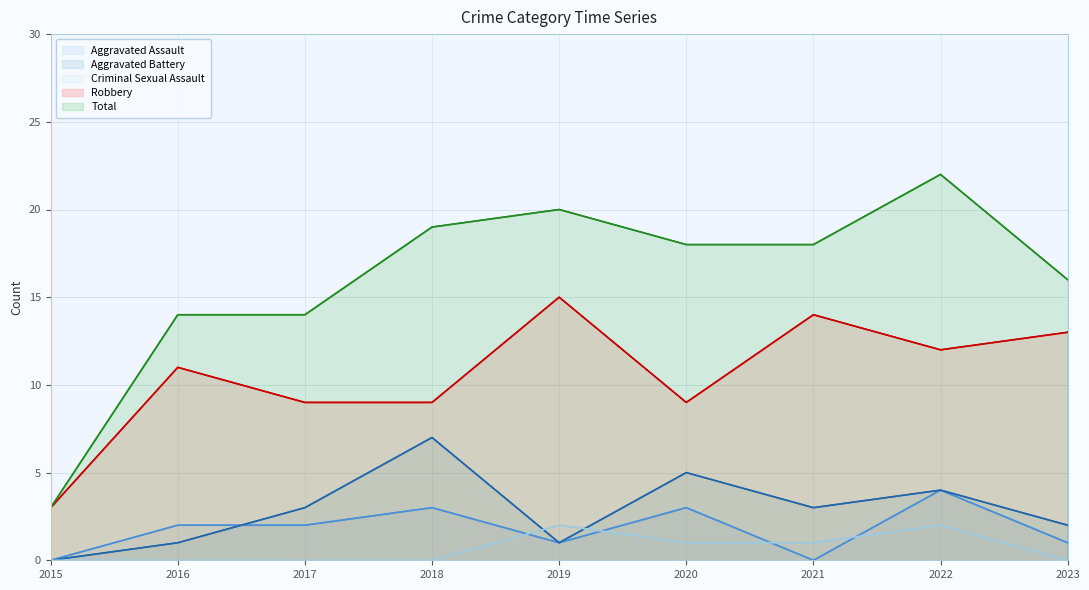

What value does the Criminal Sexual Assault series have at 2019?

2